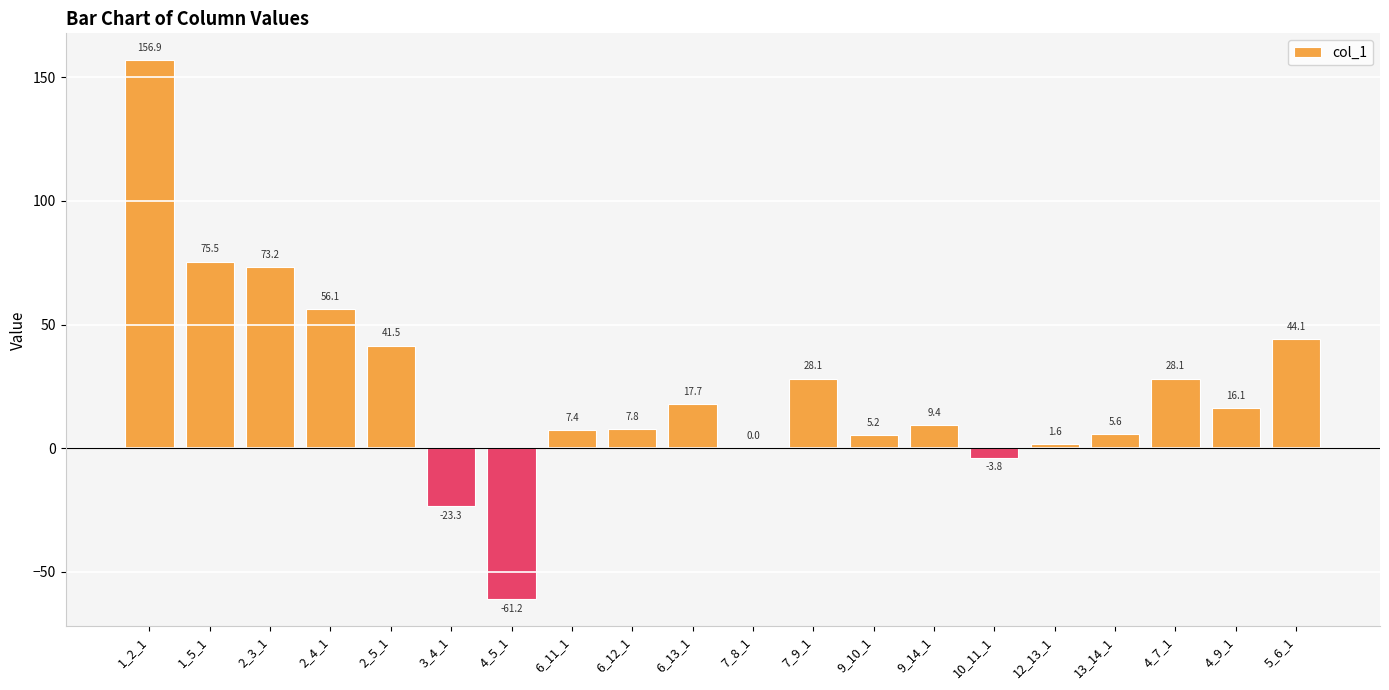

How many series are shown in this chart?

1